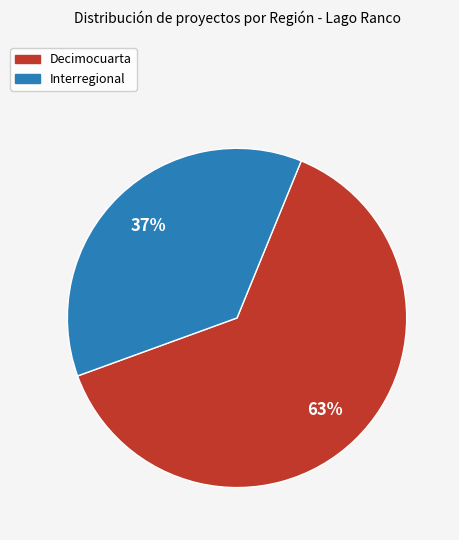

Between Interregional and Decimocuarta, which is larger?

Decimocuarta